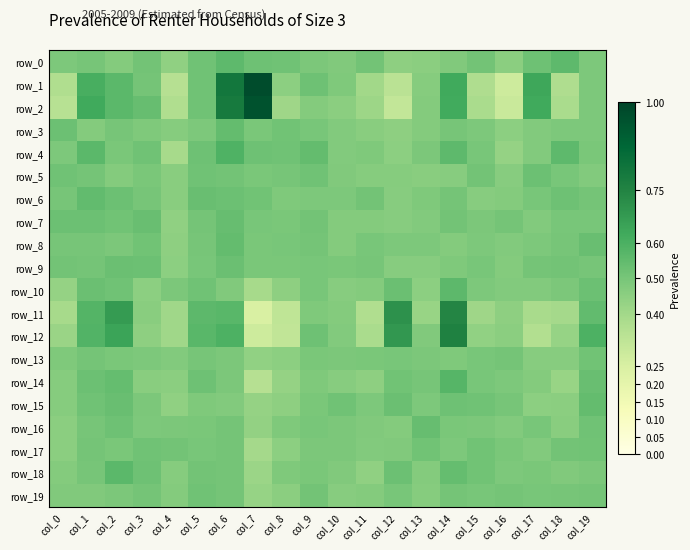

What is the smallest value displayed?

0.2